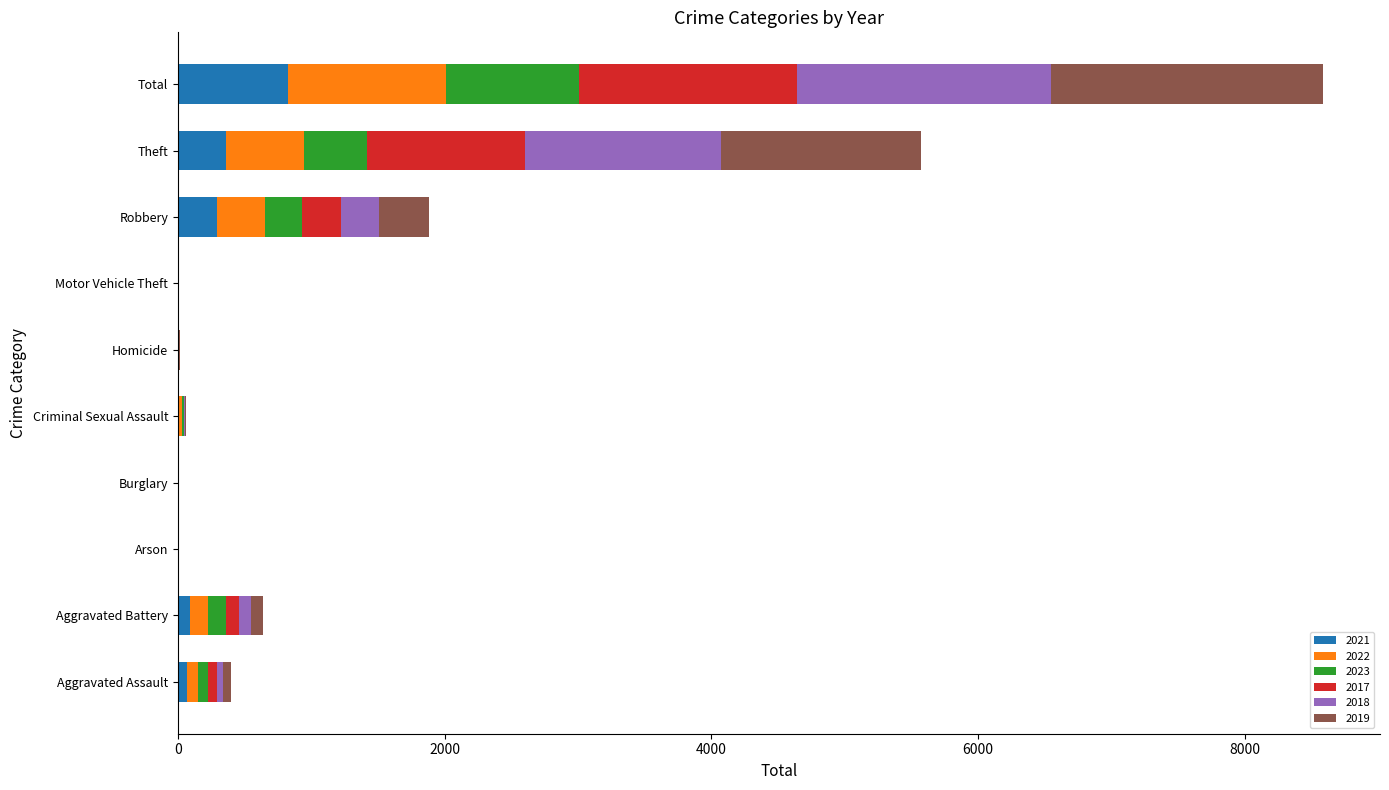

How many series are shown in this chart?

6